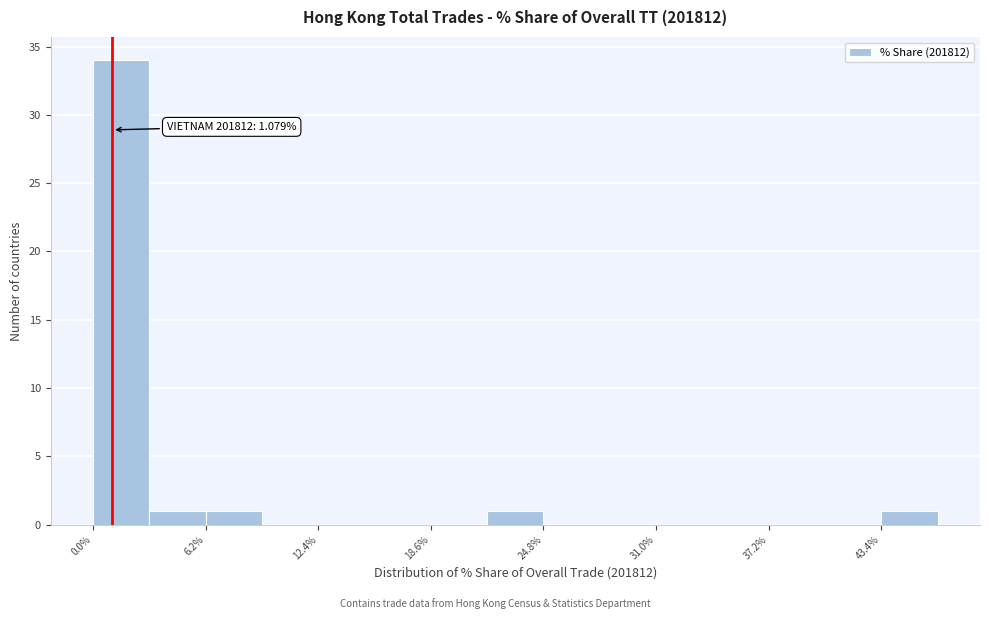

Around what value on the x-axis is the tallest bar? Give the approximate position of its centre, as read against the axis.

2